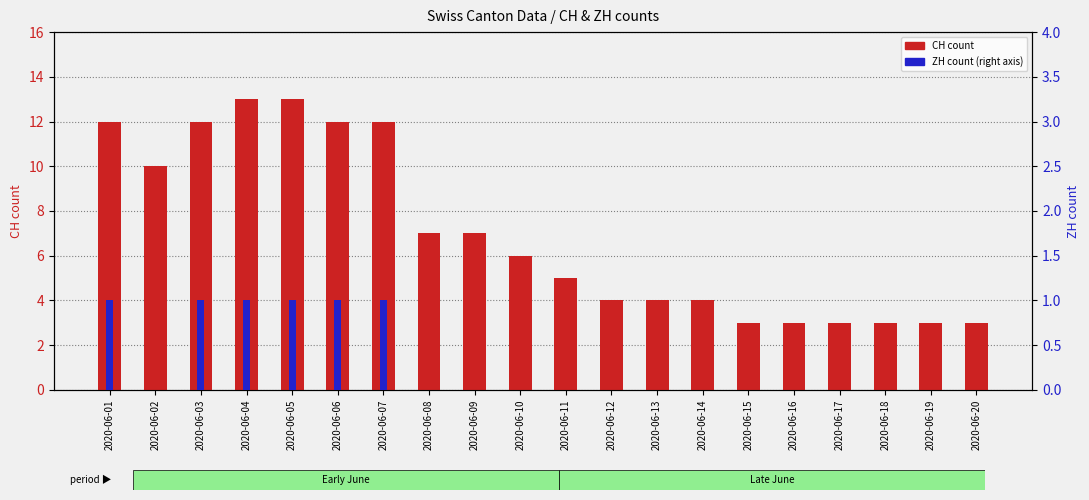

What is the spread (max minus min) of values at 2020-06-05?

12